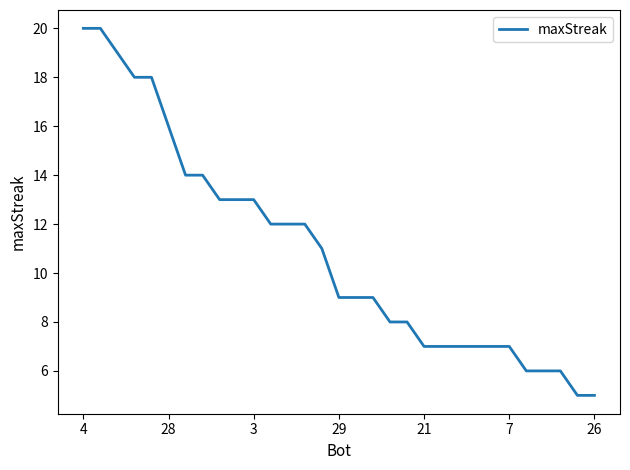

What is the greatest value displayed?

20